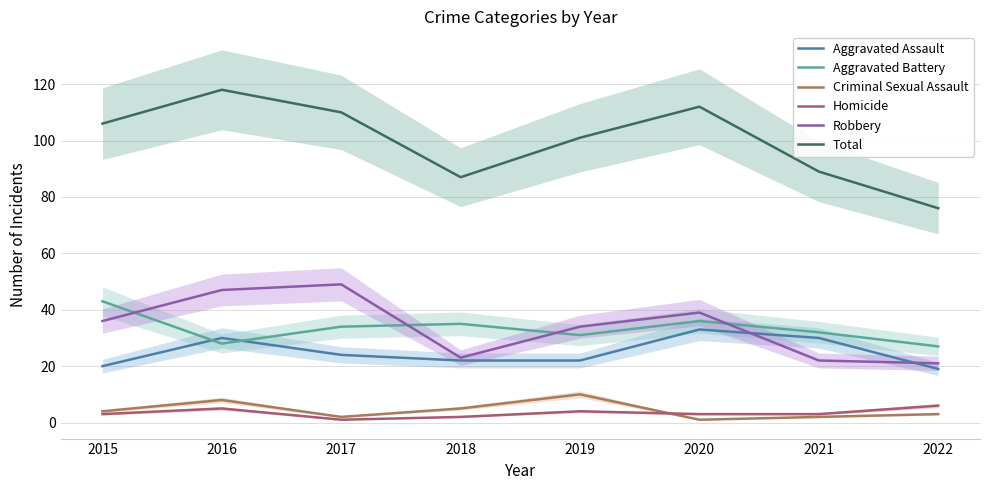

What is the average value of the Total series?

100